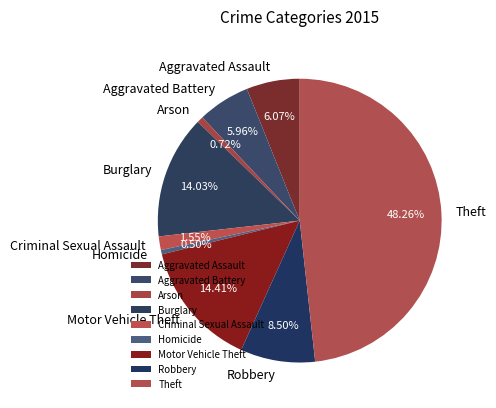

To the nearest percent, what is the difference between the largest and smallest slice percentages?

48%